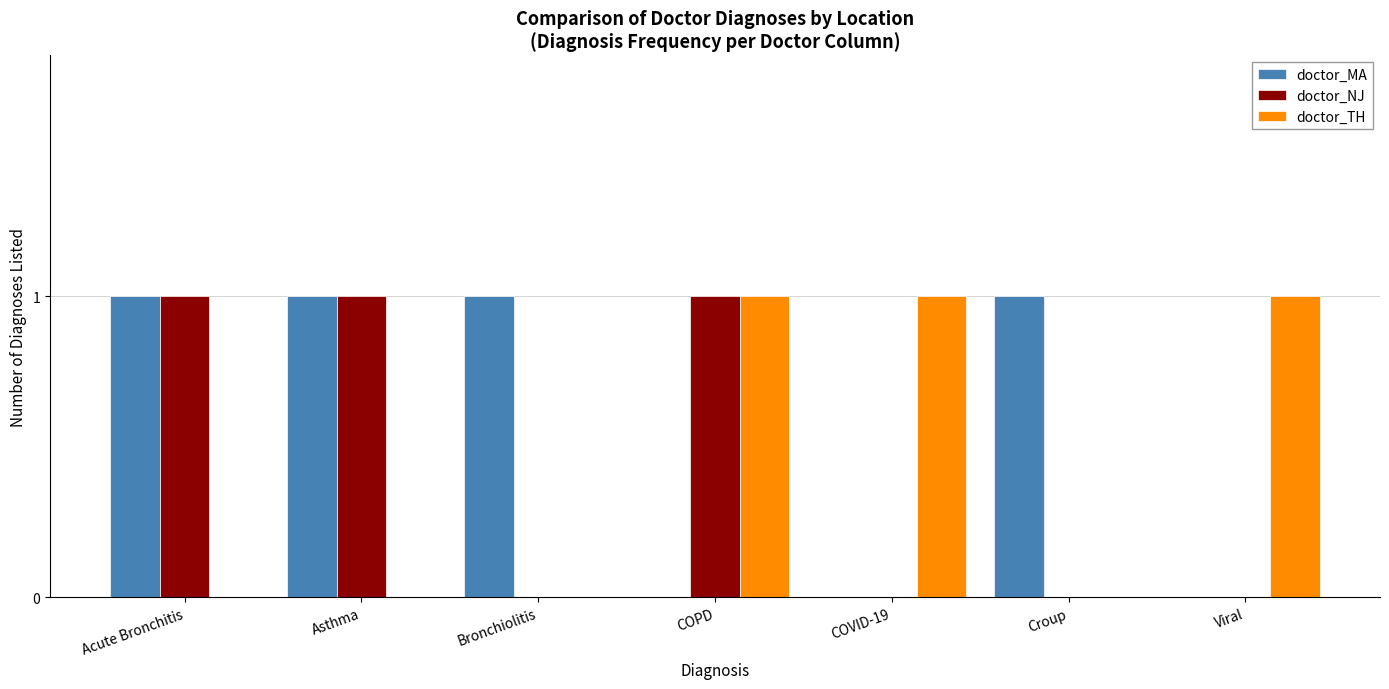

Reading left to right, what are all the values shown in this chart?

doctor_MA: 1	1	1	0	0	1	0
doctor_NJ: 1	1	0	1	0	0	0
doctor_TH: 0	0	0	1	1	0	1